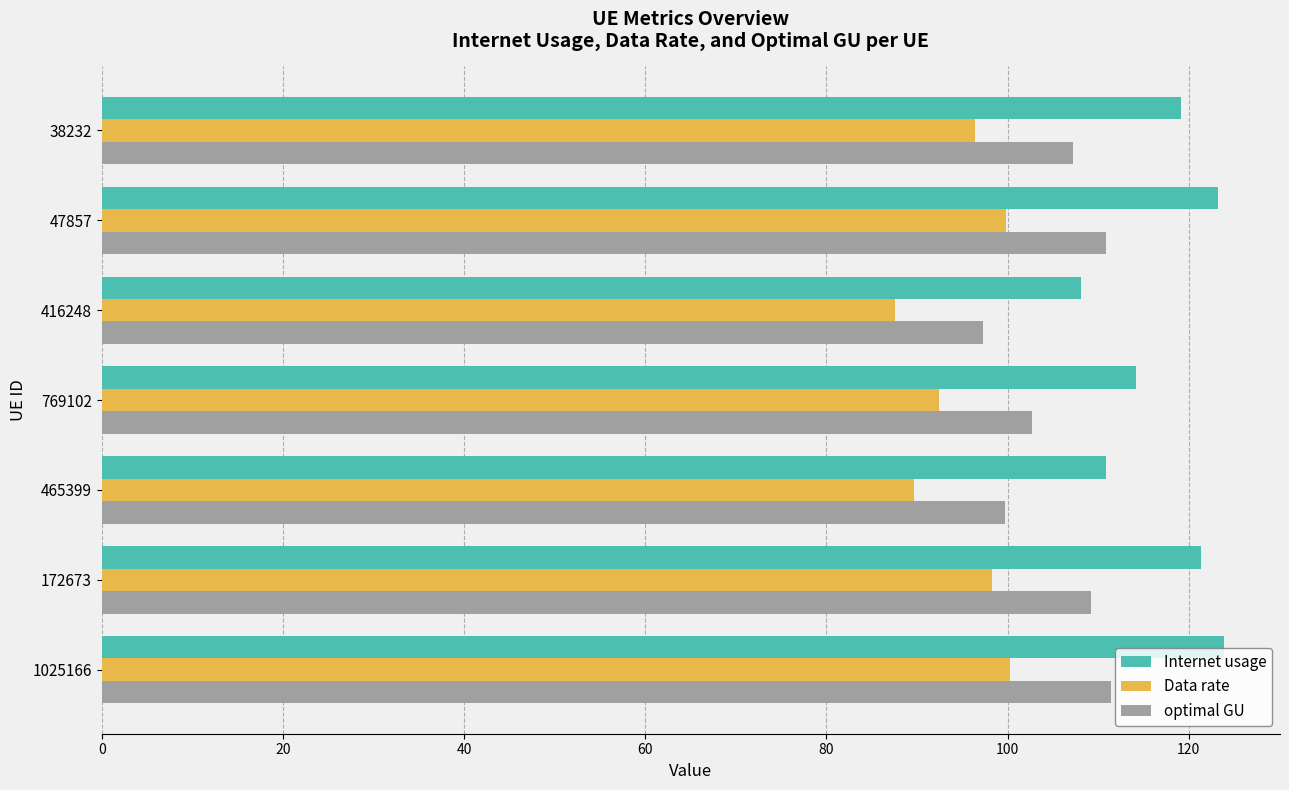

Which series has the largest range (max minus min)?

Internet usage